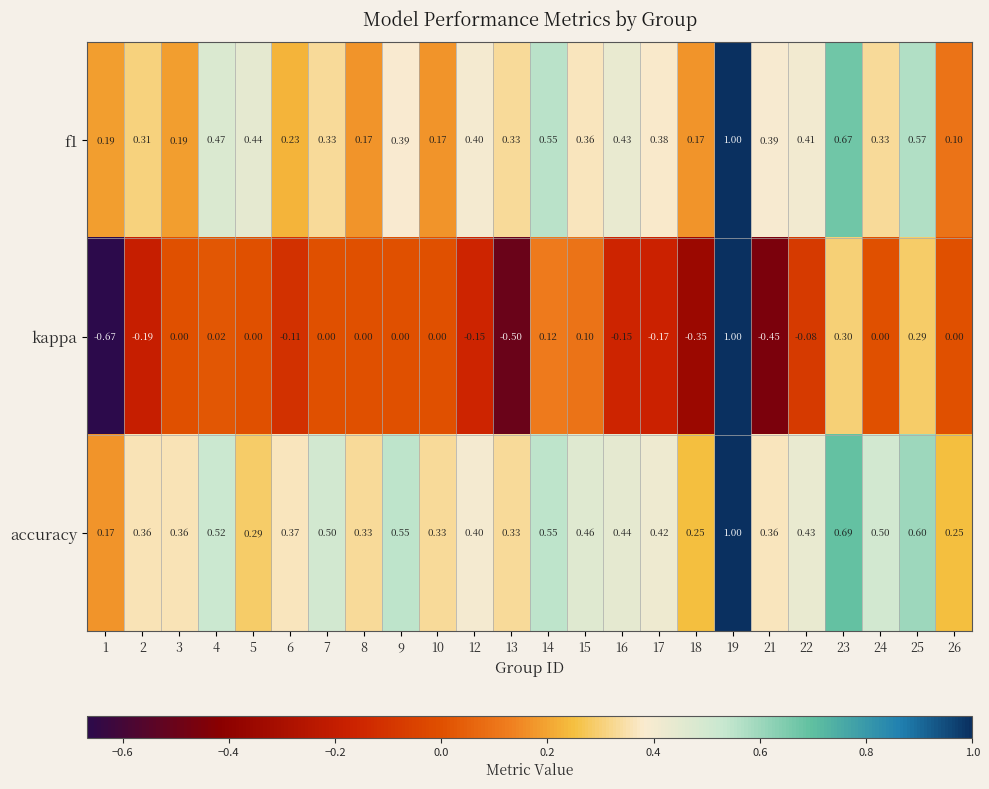

Which series has the largest range (max minus min)?

kappa